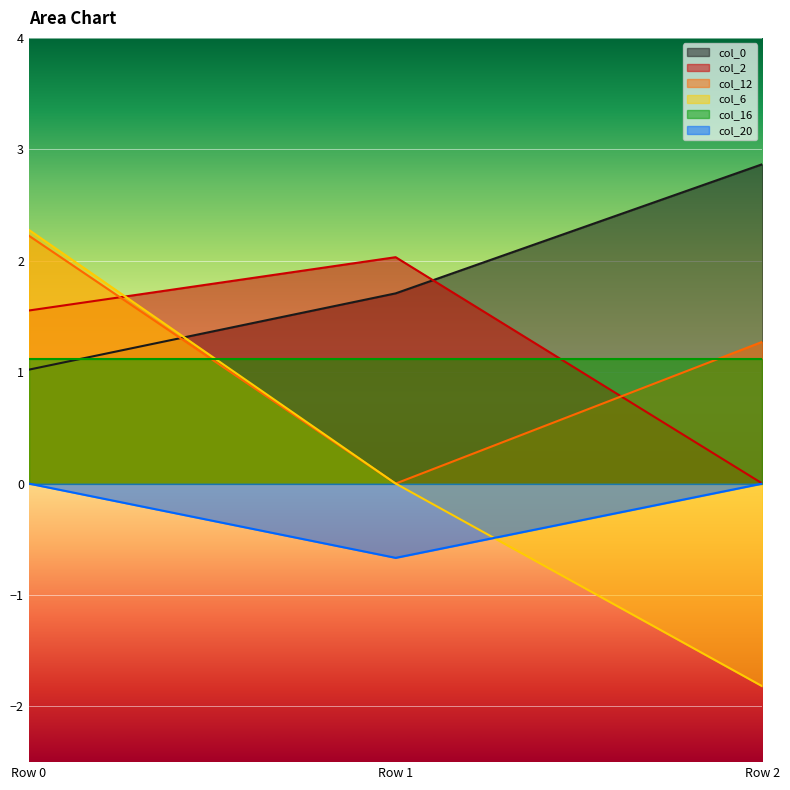

The value of col_20 at Row 0 is 0.0. True or false?

True